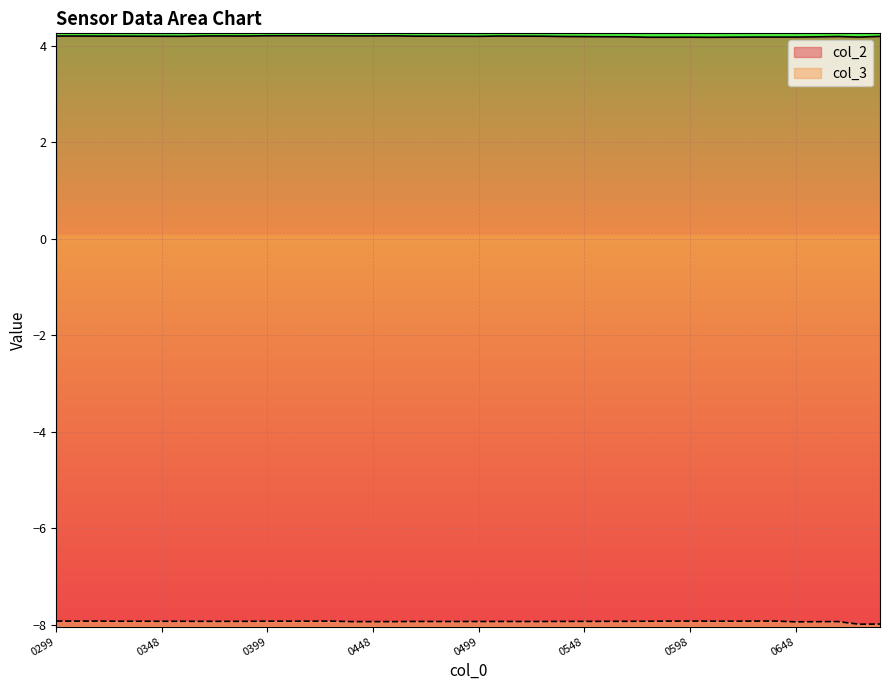

How many series are shown in this chart?

2